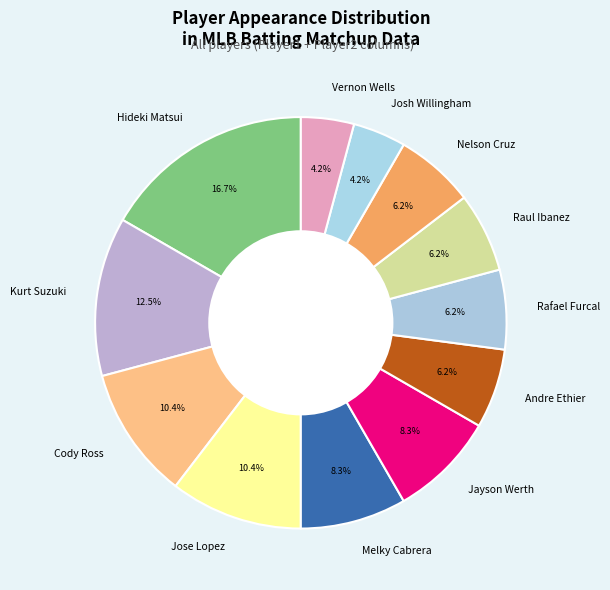

To the nearest percent, what is the difference between the Jayson Werth and Andre Ethier slice percentages?

2%